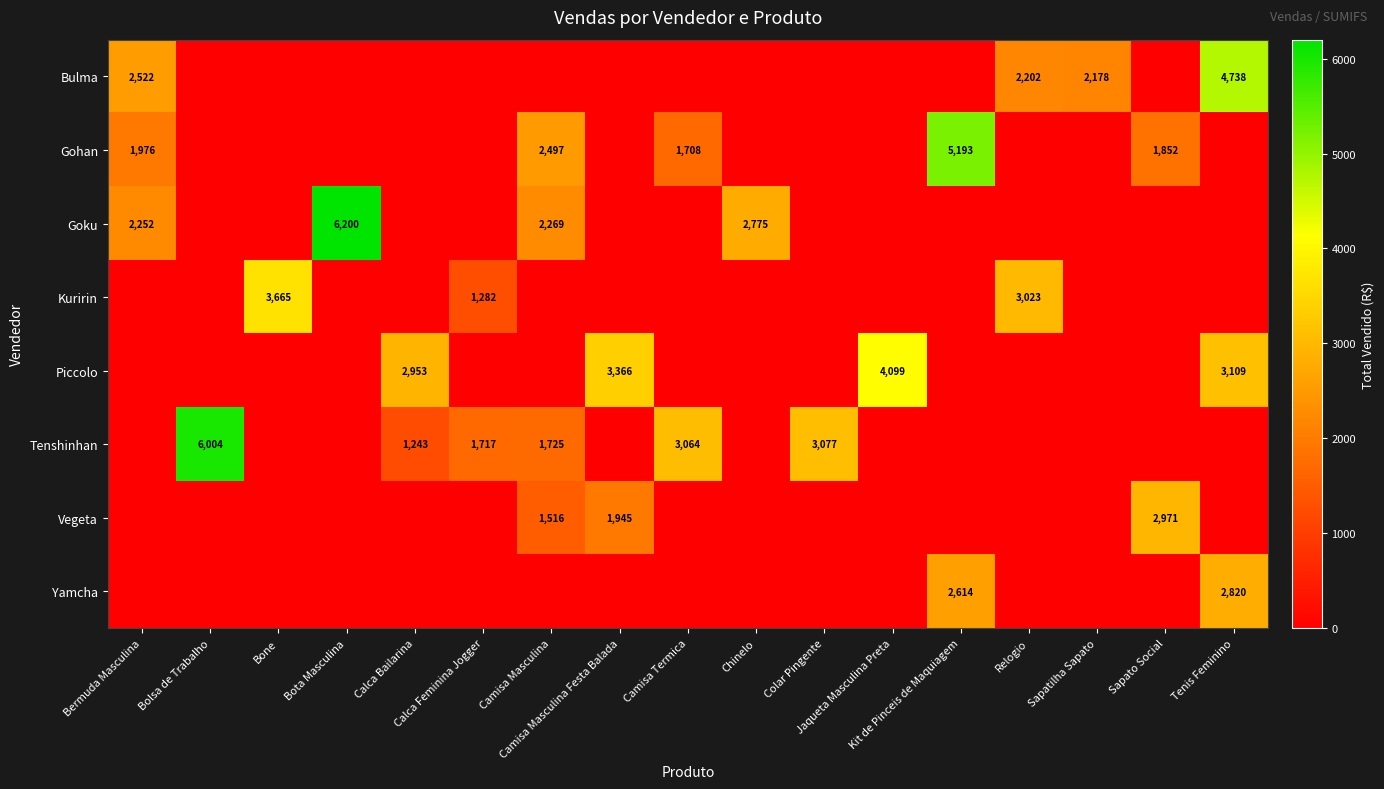

At which label is Piccolo closest to 2049?

Calca Bailarina